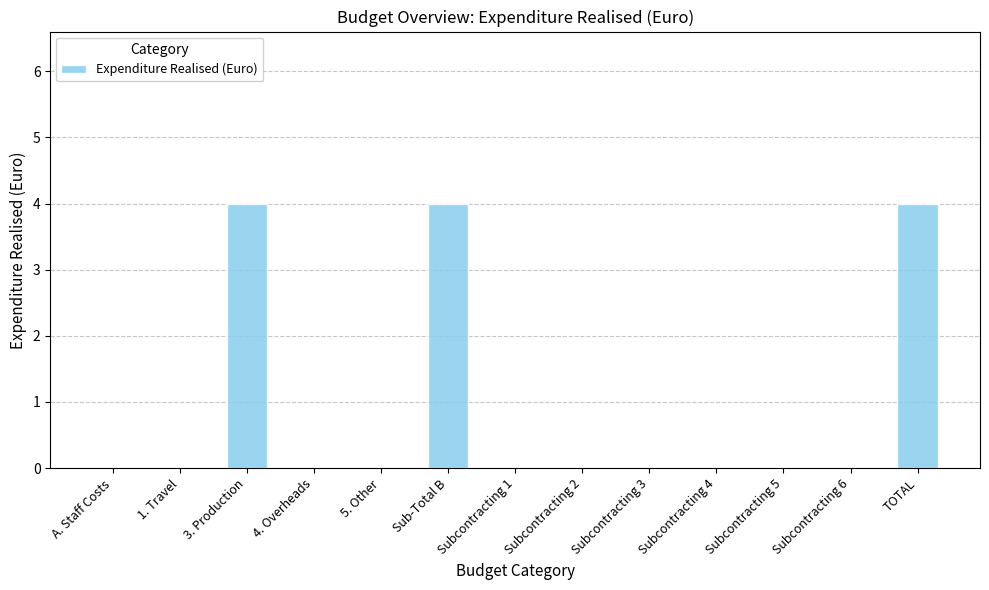

True or false: the data shows 0 at Subcontracting 2.

True